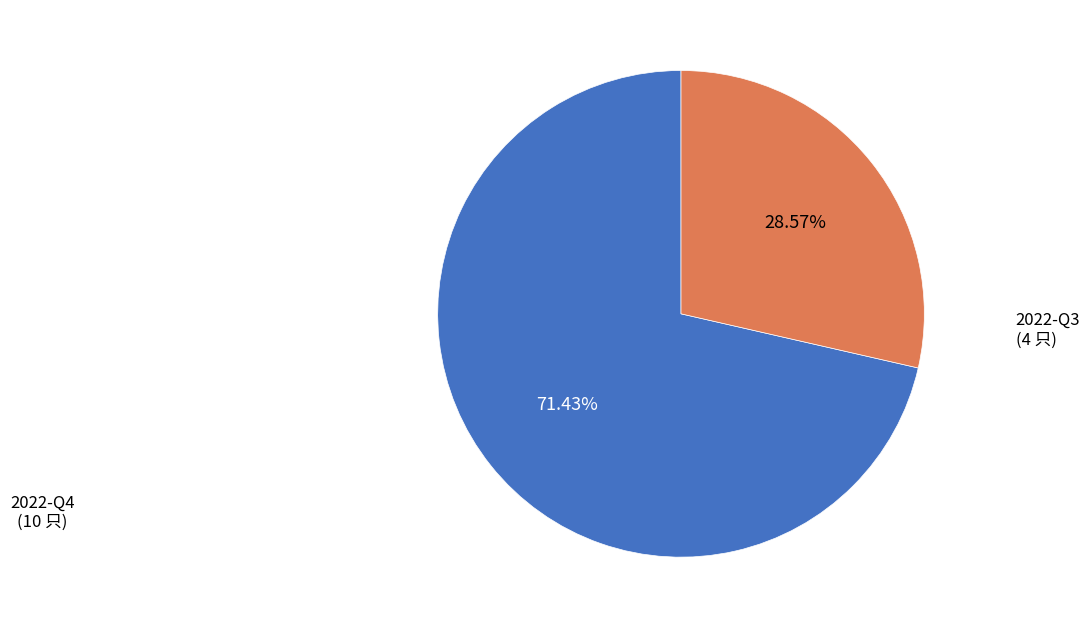

Is there any slice that represents more than half of the pie?

Yes